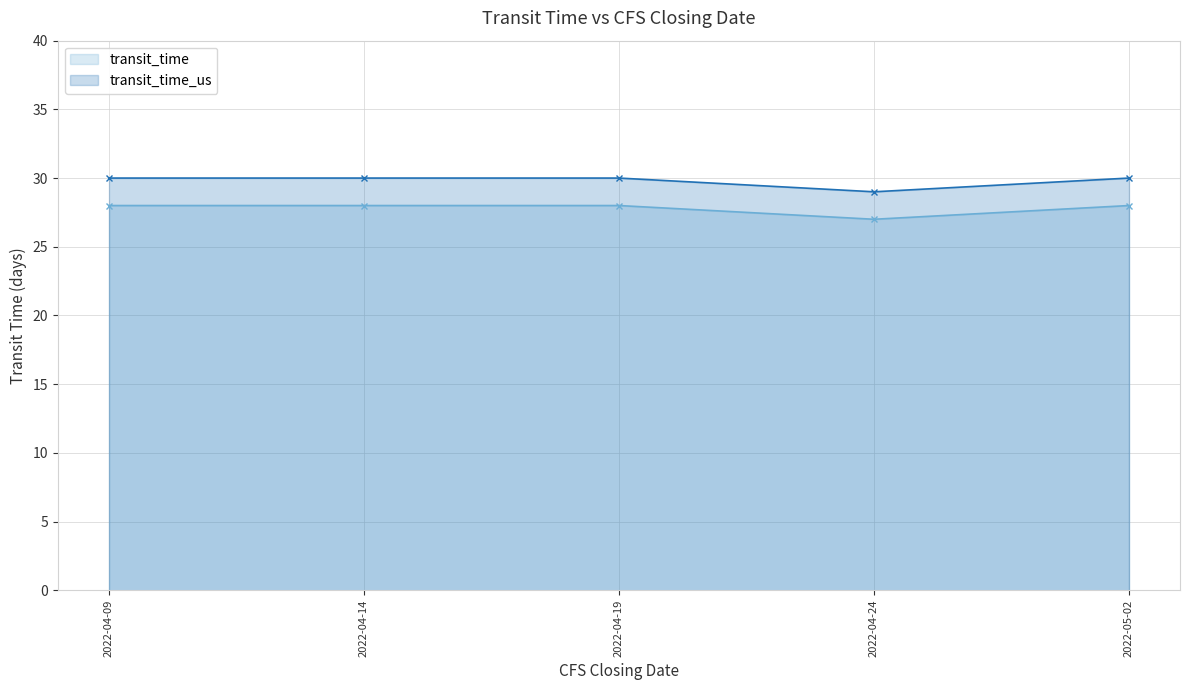

What is the difference between the highest and lowest values at 2022-04-24?

2